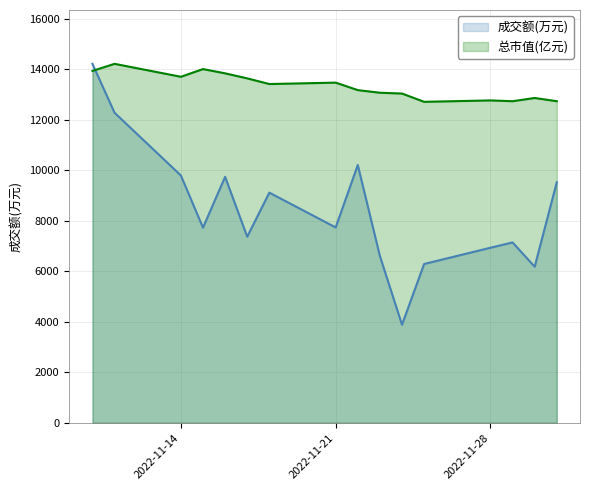

Which category has the lowest value in the 成交额(万元) series?

2022-11-24